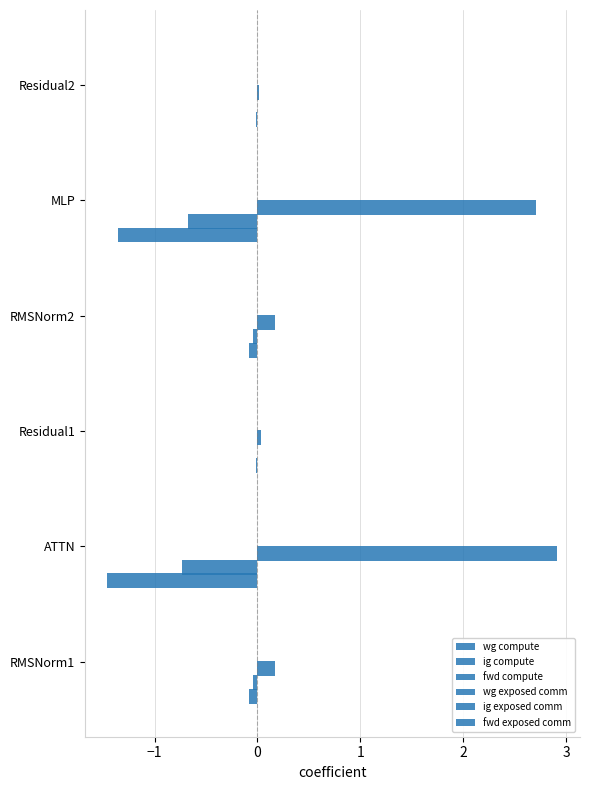

How many distinct data groups are displayed?

4